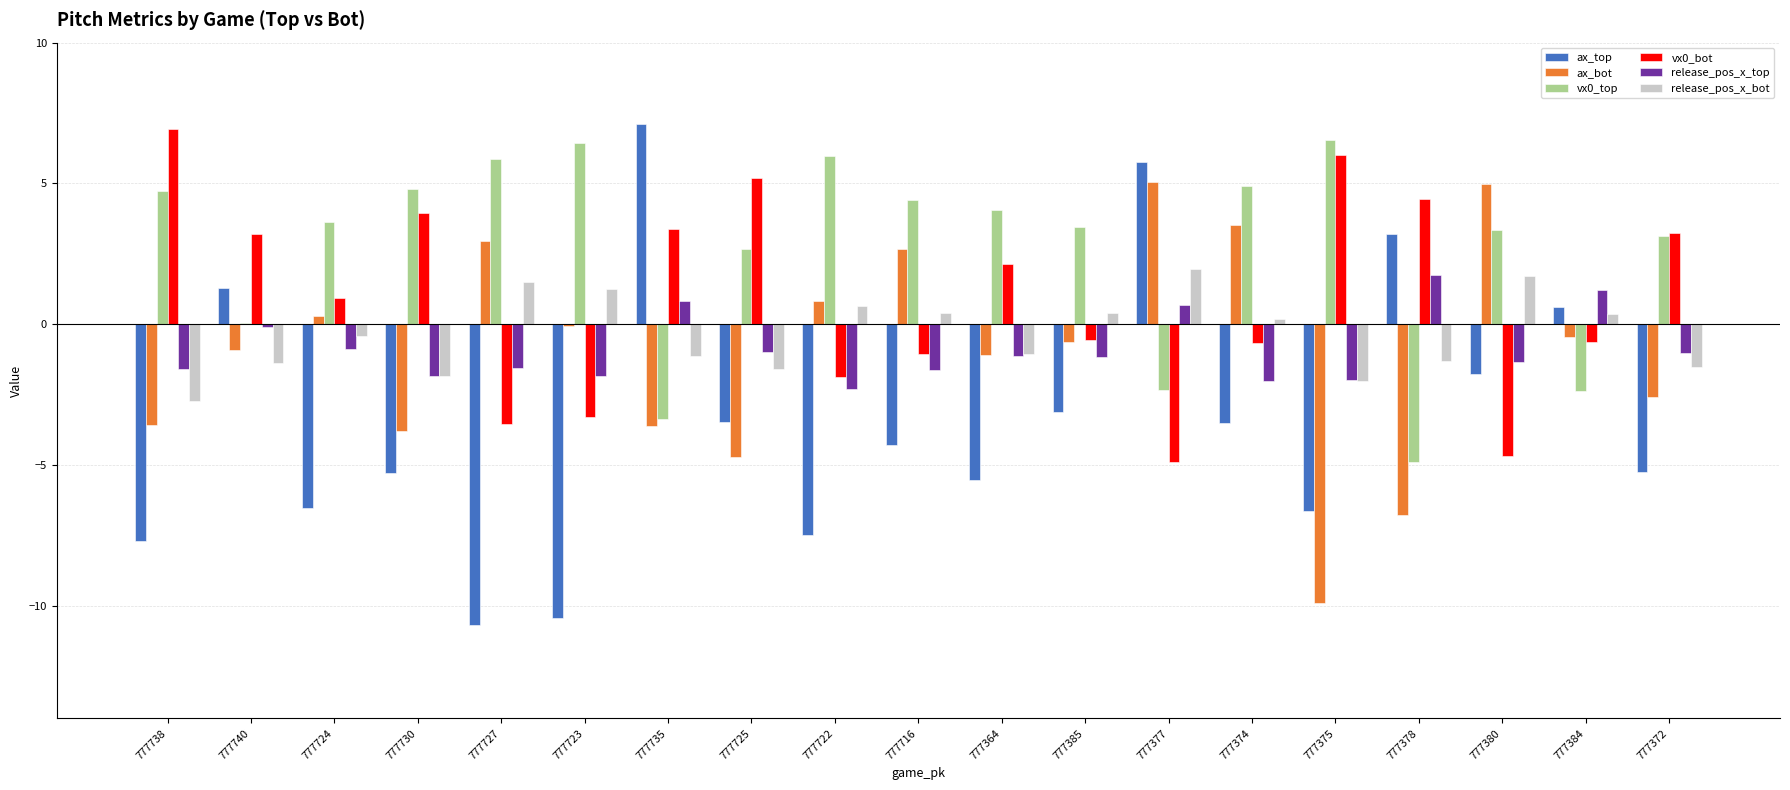

What is the total value across all series at 777378?

-3.6